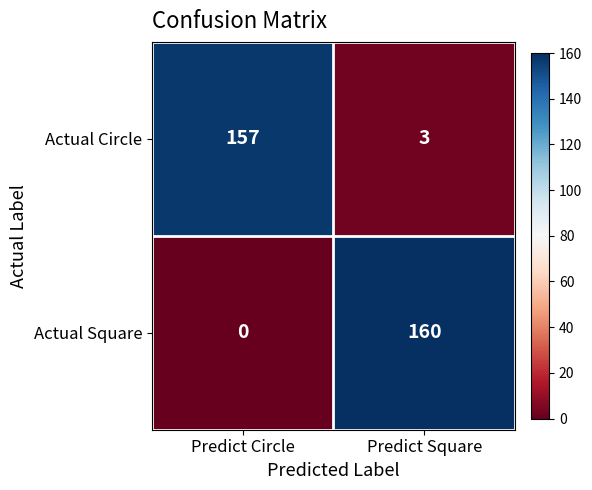

Reading left to right, what are all the values shown in this chart?

Actual Circle: 157	3
Actual Square: 0	160